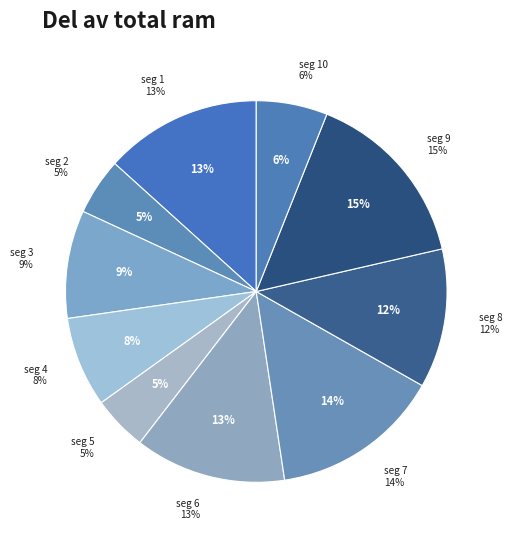

To the nearest percent, what portion does signal segment 4 represent?

8%